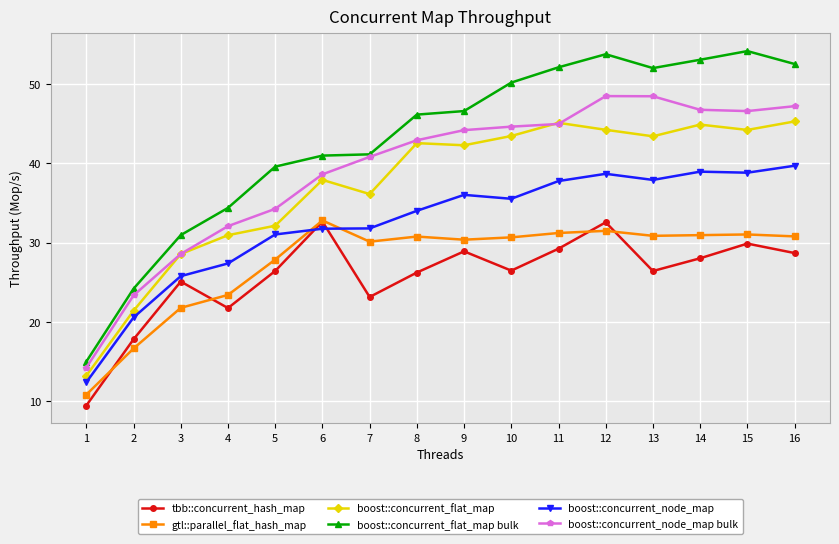

At 13, list the series in order from smallest to largest.

tbb::concurrent_hash_map, gtl::parallel_flat_hash_map, boost::concurrent_node_map, boost::concurrent_flat_map, boost::concurrent_node_map bulk, boost::concurrent_flat_map bulk